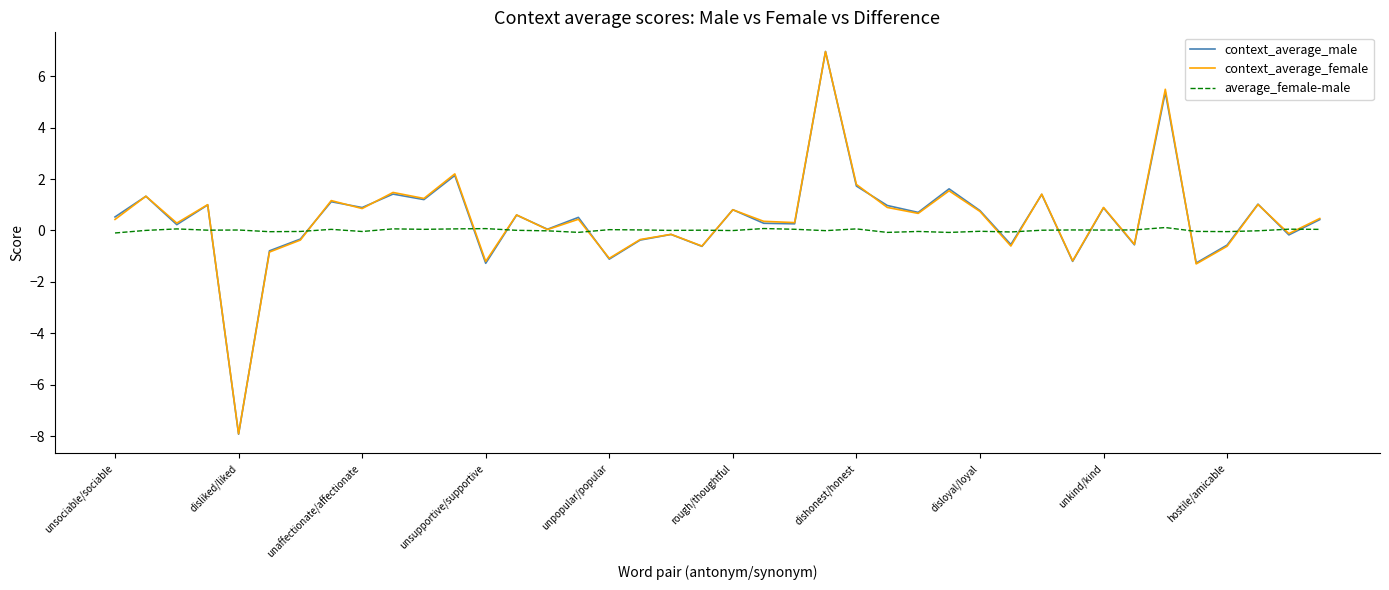

What are all the series names shown in the legend?

context_average_male, context_average_female, average_female-male